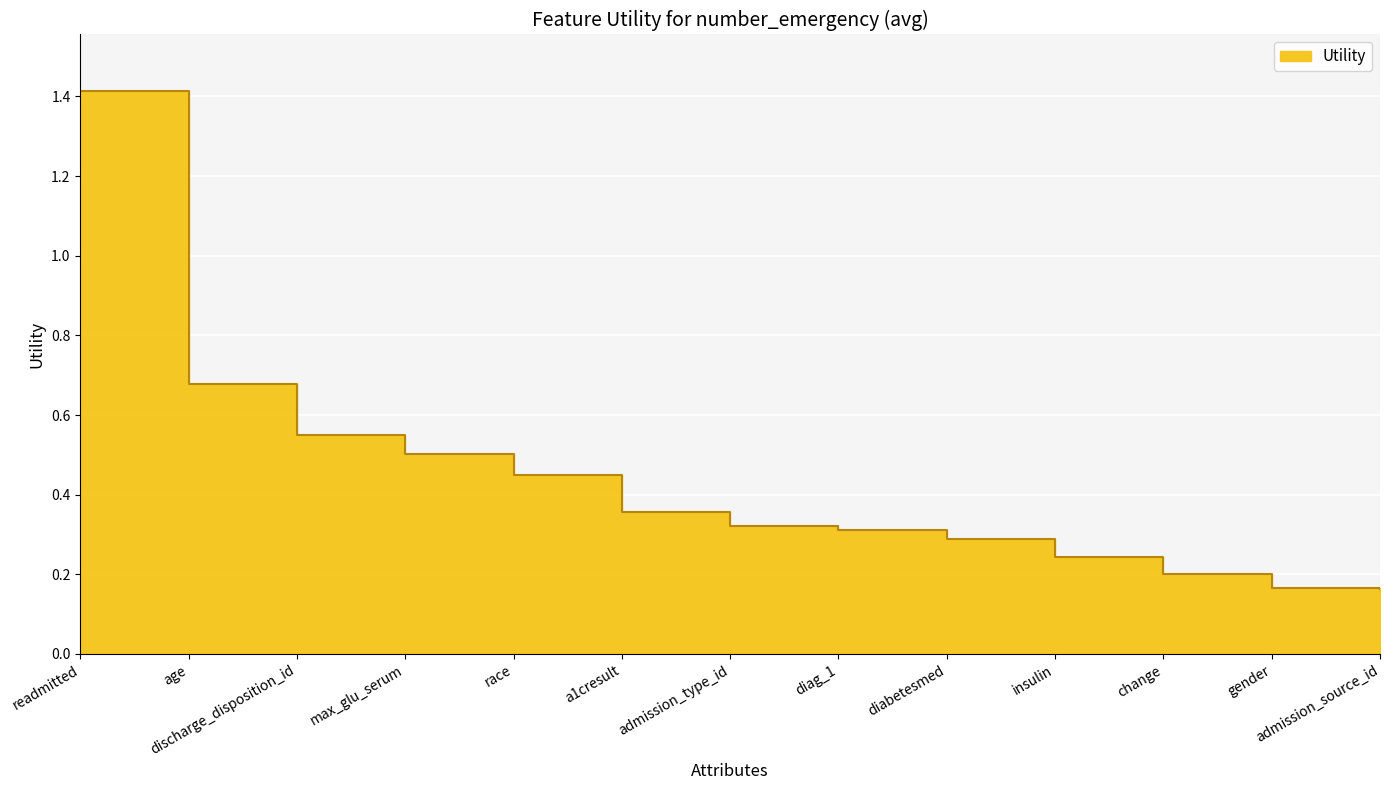

What is the label of the 12th point from the left?

gender